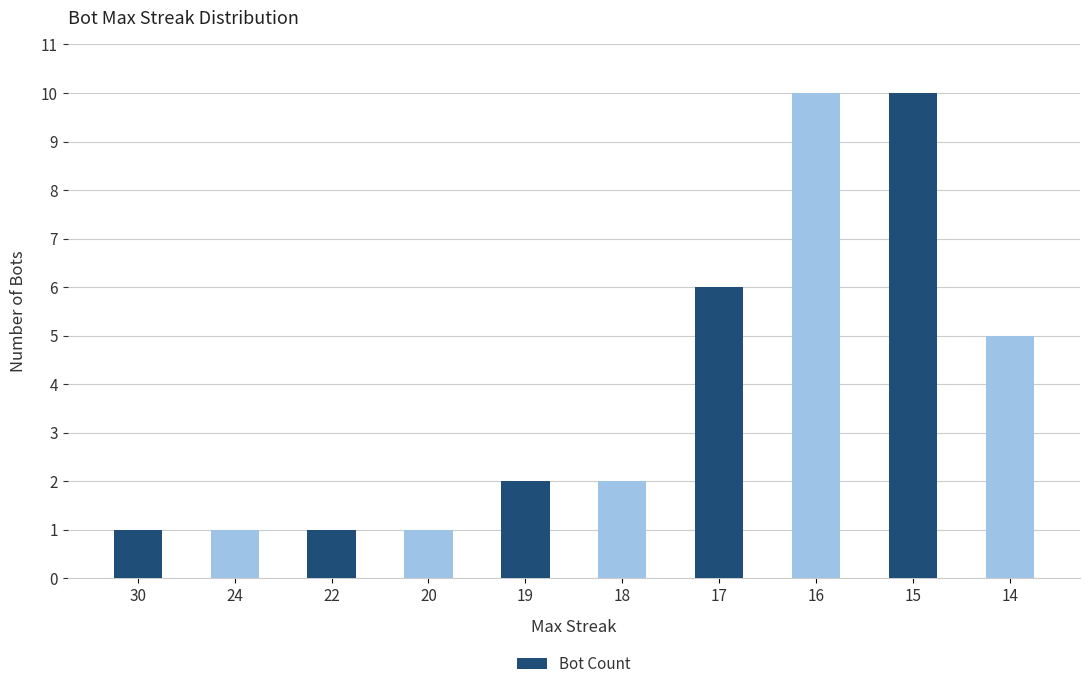

What is the difference between the values at 18 and 16?

8